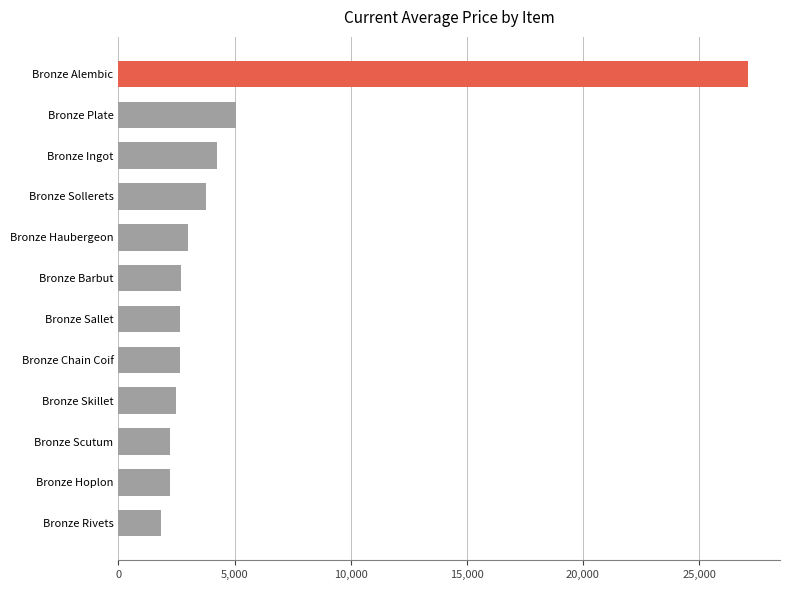

What is the sum of the values at Bronze Rivets and Bronze Chain Coif?

4512.8